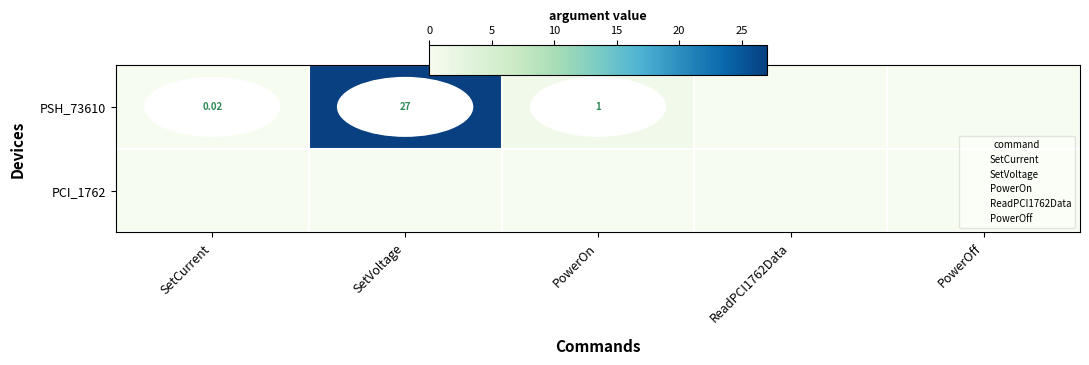

Is the value of row_1 at PowerOn greater than the value of row_0 at ReadPCI1762Data?

No